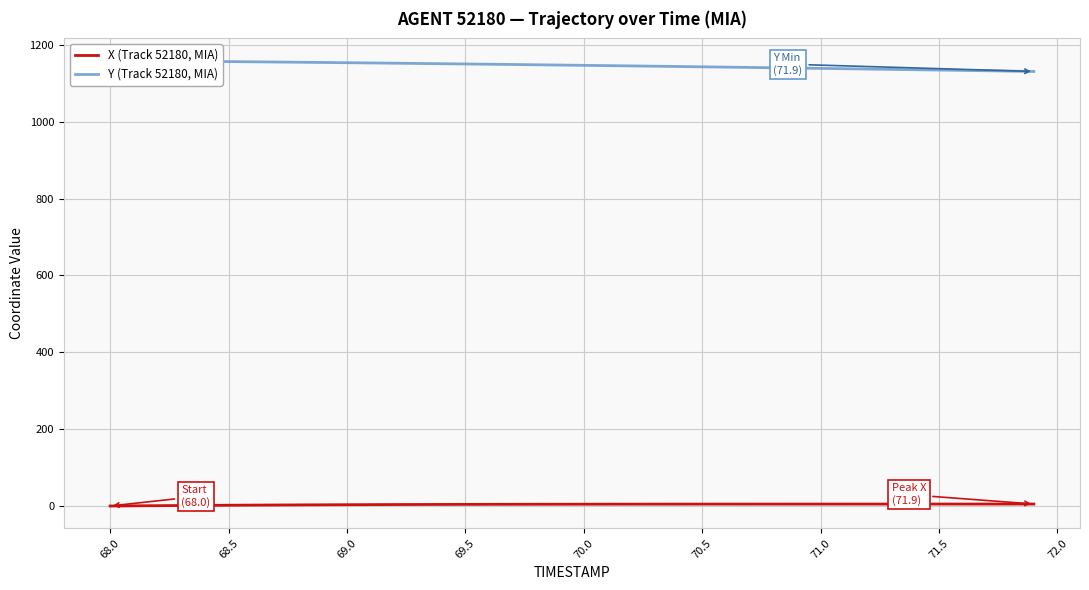

The X (Track 52180, MIA) series shows 5.1 at 71.0. True or false?

True